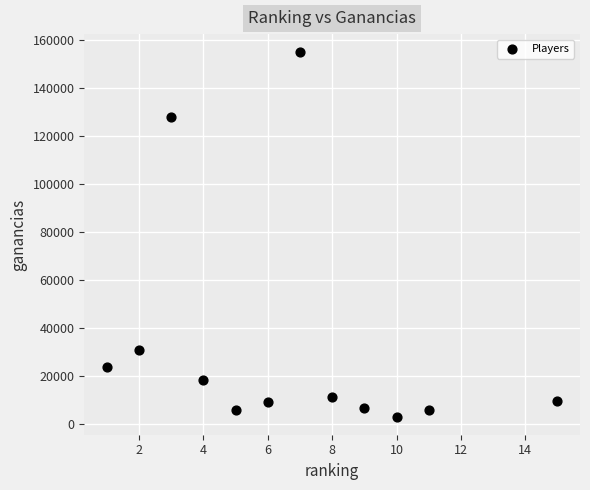

What is the range of Y values (max minus min)?

151825.3